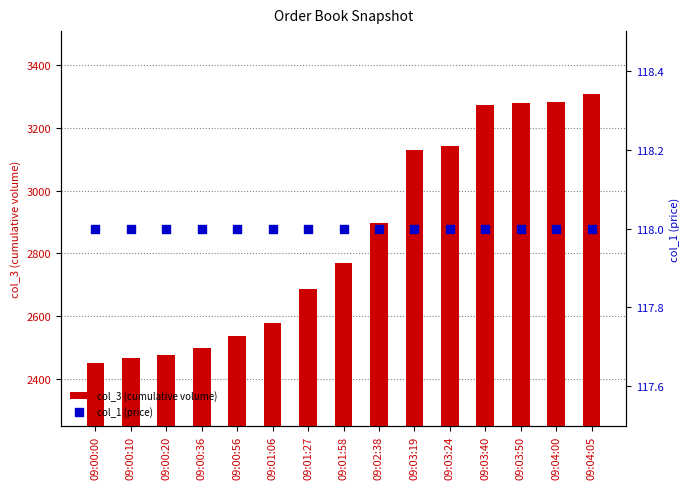

Which series has the widest spread of Y values?

col_3 (cumulative volume)